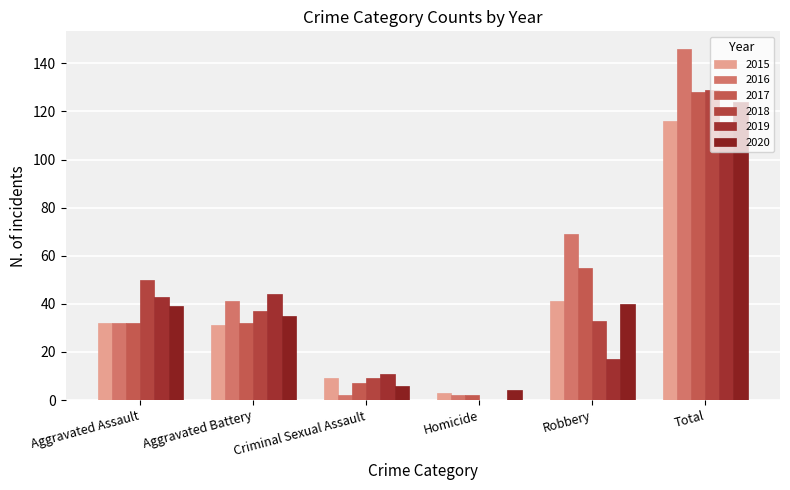

Reading right to left, list all the values displayed in this chart.

2015: 116	41	3	9	31	32
2016: 146	69	2	2	41	32
2017: 128	55	2	7	32	32
2018: 129	33	0	9	37	50
2019: 115	17	0	11	44	43
2020: 124	40	4	6	35	39